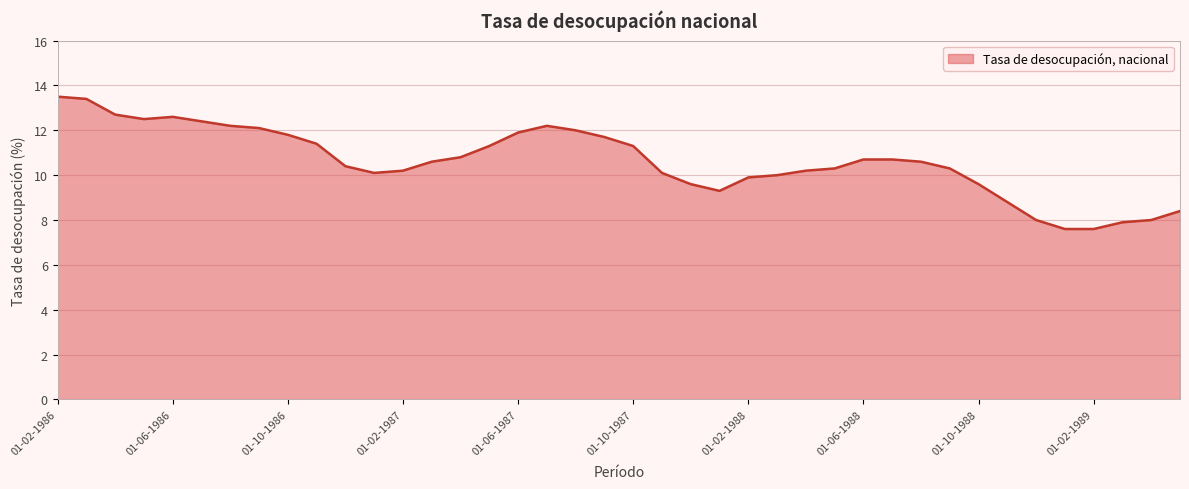

What is the difference between the maximum and minimum values?

5.9